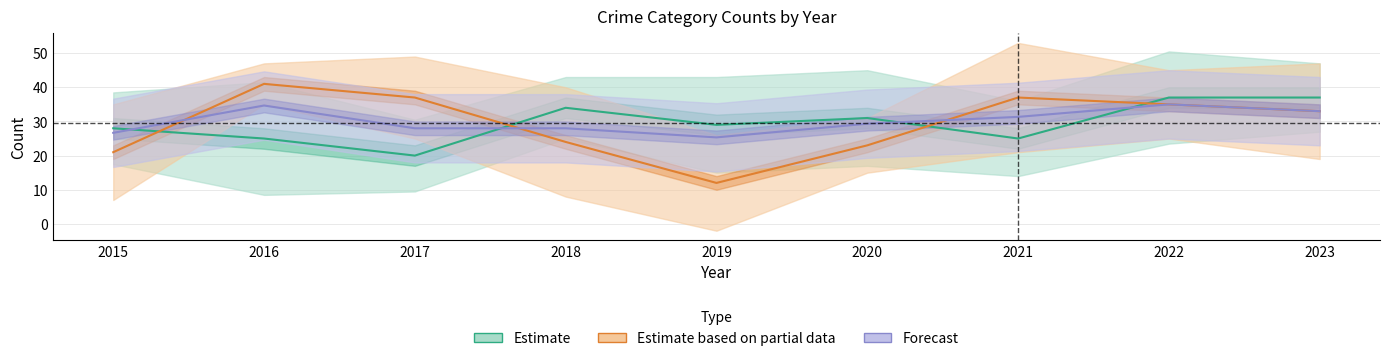

Which series has the largest range (max minus min)?

Estimate based on partial data